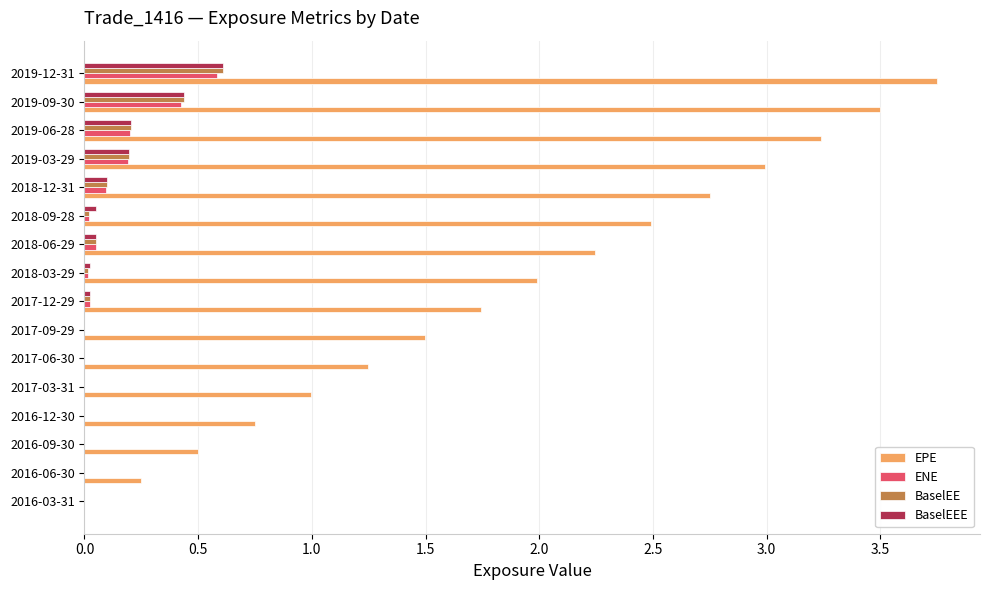

What is the total value across all series at 2017-09-29?

1.5